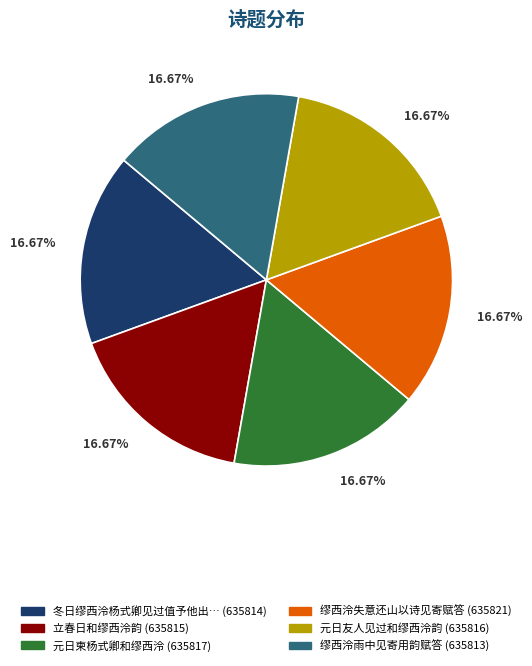

How many segments does this pie chart have?

6